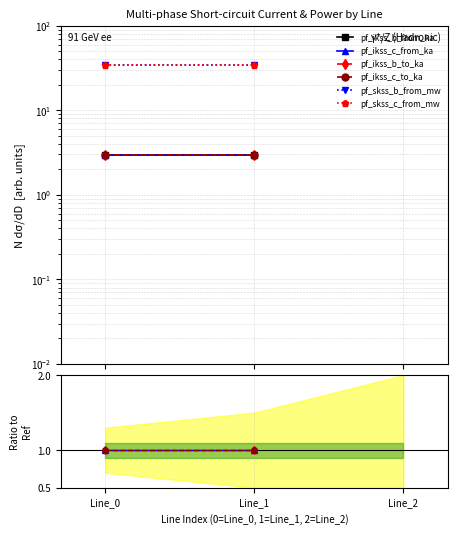

What is the highest value of the pf_ikss_b_from_ka series?

3.0